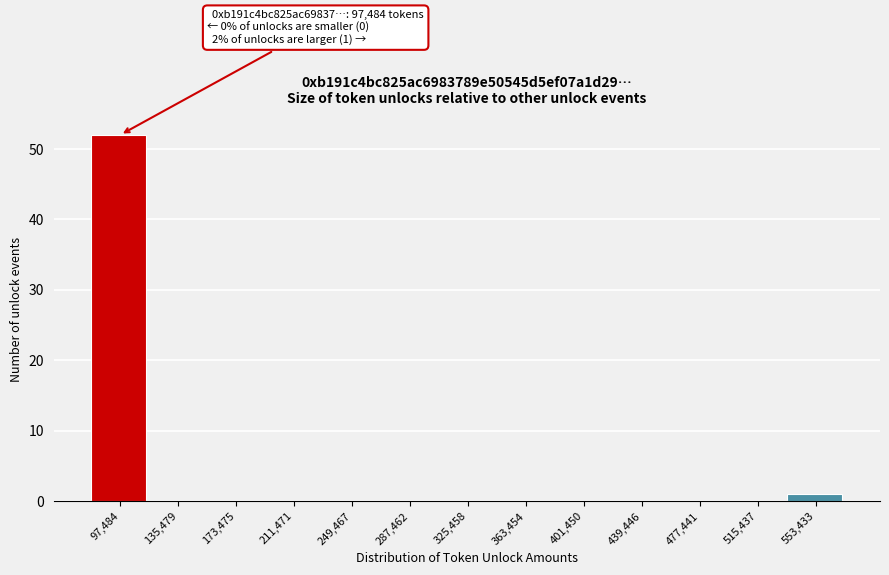

Reading right to left, list all the values displayed in this chart.

553,433=1	515,437=0	477,441=0	439,446=0	401,450=0	363,454=0	325,458=0	287,462=0	249,467=0	211,471=0	173,475=0	135,479=0	97,484=52